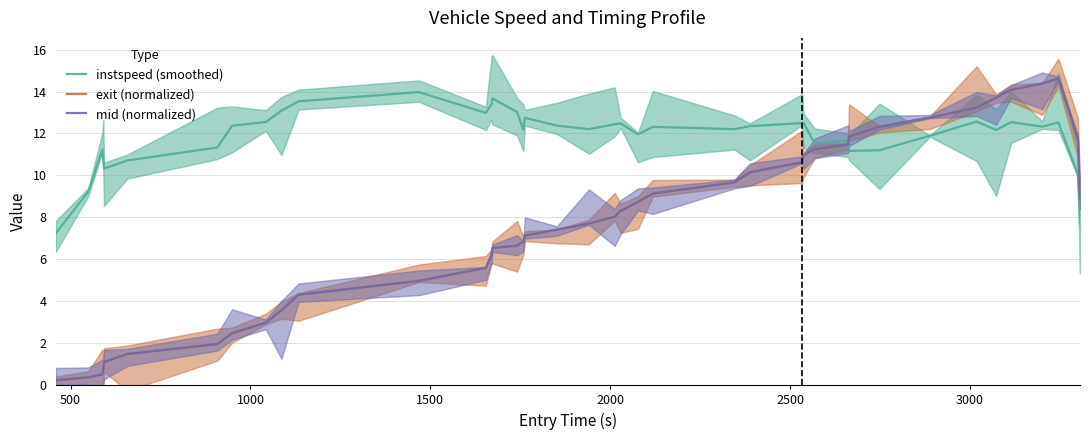

What is the average value of the exit (normalized) series?

7.6